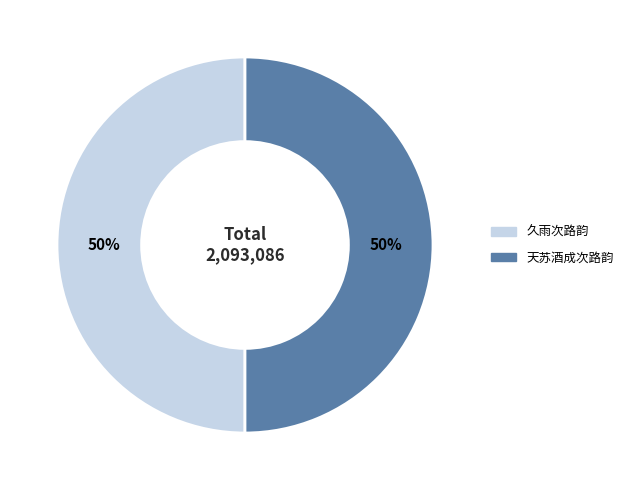

To the nearest percent, what portion does 天苏酒成次路韵 represent?

50%